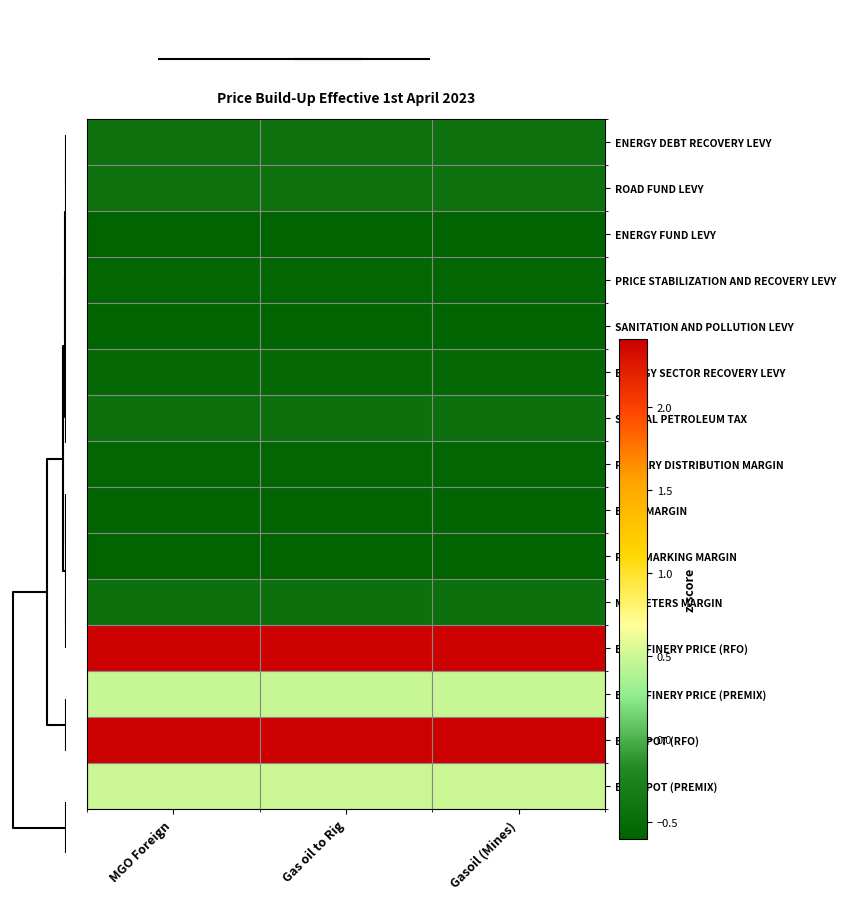

Reading right to left, transcribe all the data shown in this chart.

ENERGY DEBT RECOVERY LEVY: Gasoil (Mines)=-0.4	Gas oil to Rig=-0.4	MGO Foreign=-0.4
ROAD FUND LEVY: Gasoil (Mines)=-0.4	Gas oil to Rig=-0.4	MGO Foreign=-0.4
ENERGY FUND LEVY: Gasoil (Mines)=-0.6	Gas oil to Rig=-0.6	MGO Foreign=-0.6
PRICE STABILIZATION AND RECOVERY LEVY: Gasoil (Mines)=-0.6	Gas oil to Rig=-0.6	MGO Foreign=-0.6
SANITATION AND POLLUTION LEVY: Gasoil (Mines)=-0.6	Gas oil to Rig=-0.6	MGO Foreign=-0.6
ENERGY SECTOR RECOVERY LEVY: Gasoil (Mines)=-0.5	Gas oil to Rig=-0.5	MGO Foreign=-0.5
SPECIAL PETROLEUM TAX: Gasoil (Mines)=-0.4	Gas oil to Rig=-0.4	MGO Foreign=-0.4
PRIMARY DISTRIBUTION MARGIN: Gasoil (Mines)=-0.6	Gas oil to Rig=-0.6	MGO Foreign=-0.6
BOST MARGIN: Gasoil (Mines)=-0.6	Gas oil to Rig=-0.6	MGO Foreign=-0.6
FUEL MARKING MARGIN: Gasoil (Mines)=-0.6	Gas oil to Rig=-0.6	MGO Foreign=-0.6
MARKETERS MARGIN: Gasoil (Mines)=-0.4	Gas oil to Rig=-0.4	MGO Foreign=-0.4
EX-REFINERY PRICE (RFO): Gasoil (Mines)=2.4	Gas oil to Rig=2.4	MGO Foreign=2.4
EX-REFINERY PRICE (PREMIX): Gasoil (Mines)=0.5	Gas oil to Rig=0.5	MGO Foreign=0.5
EX-DEPOT (RFO): Gasoil (Mines)=2.4	Gas oil to Rig=2.4	MGO Foreign=2.4
EX-DEPOT (PREMIX): Gasoil (Mines)=0.5	Gas oil to Rig=0.5	MGO Foreign=0.5